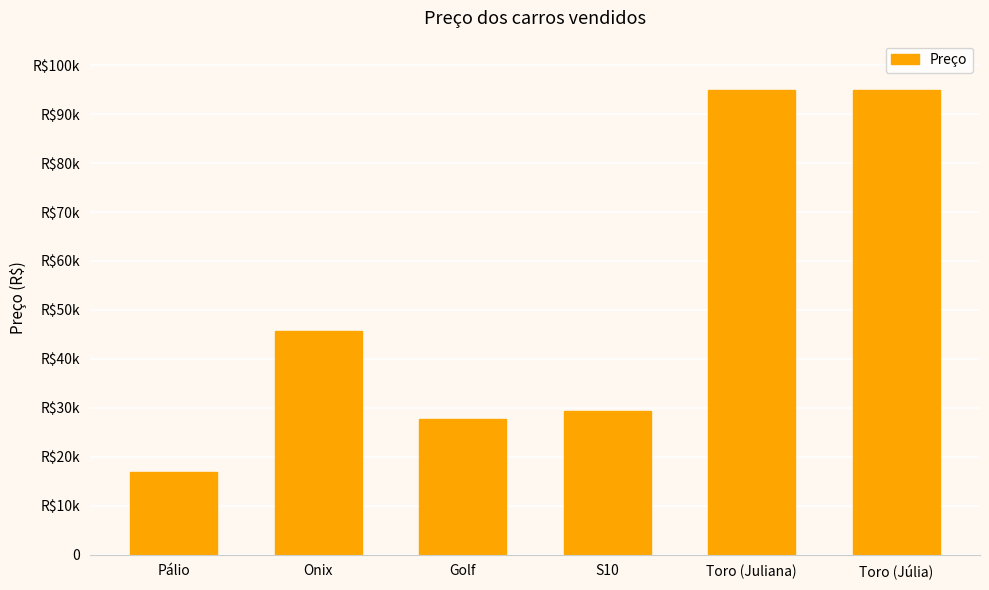

What is the ratio of the value at S10 to the value at Pálio?

1.7